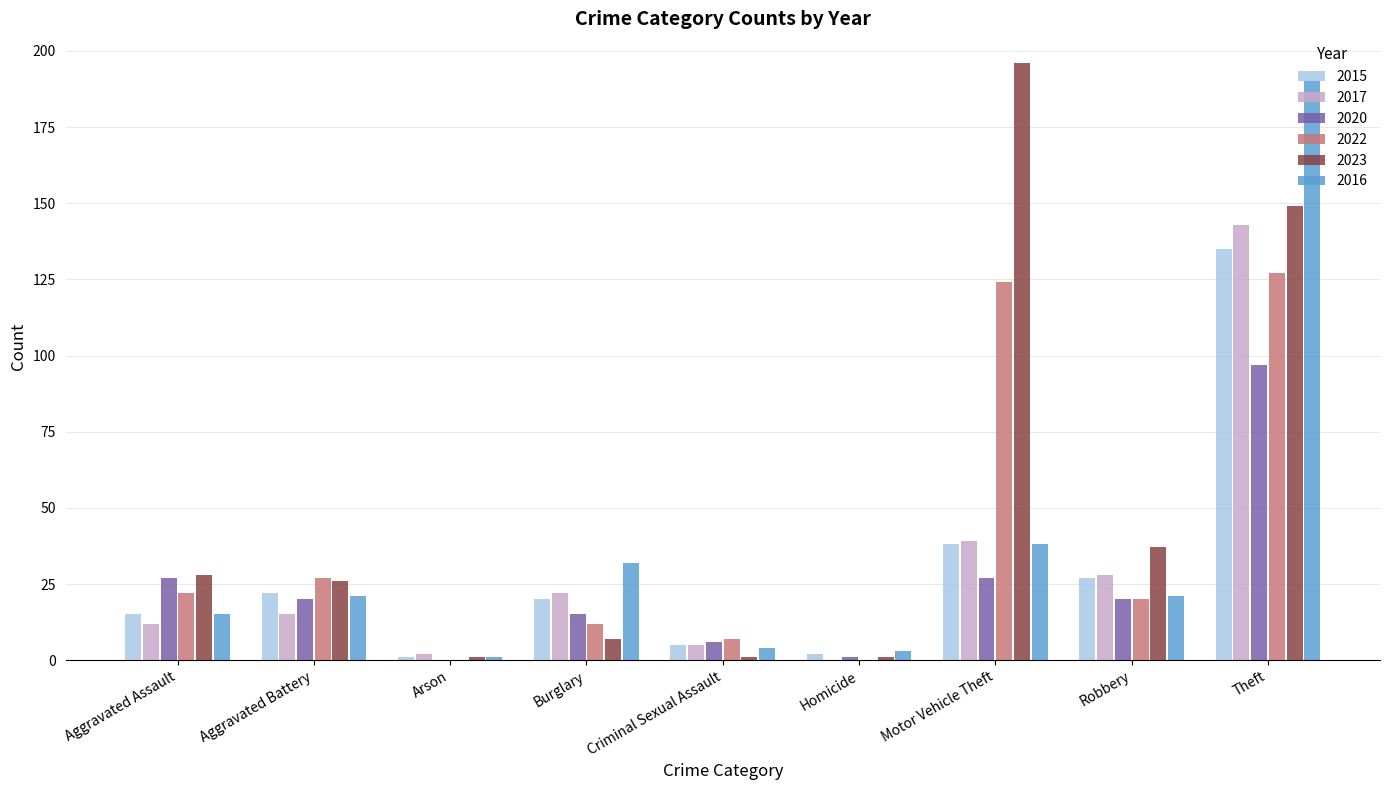

The value of 2022 at Homicide is 0. True or false?

True